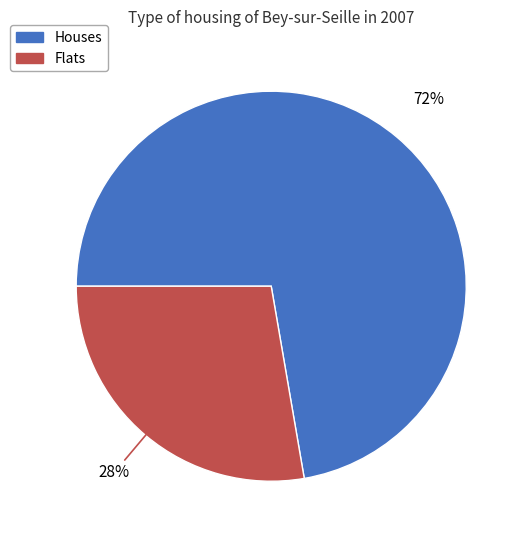

To the nearest percent, what is the combined percentage of Flats and Houses?

100%